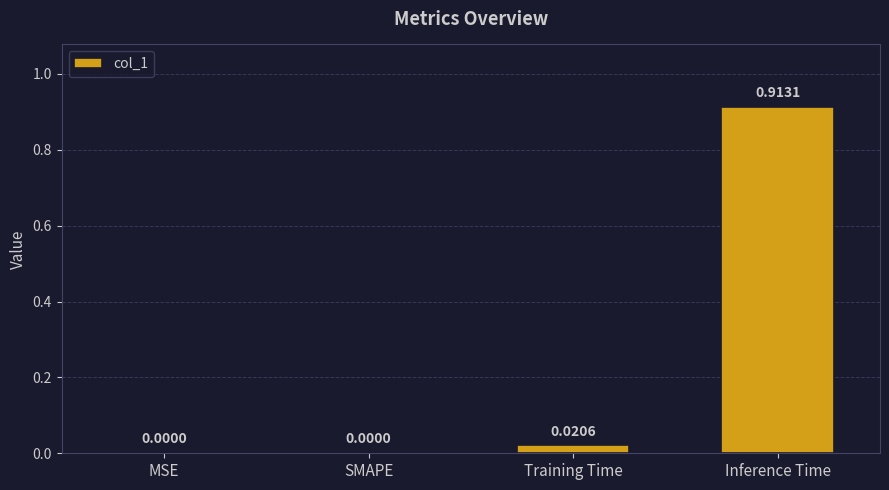

What is the average value?

0.2